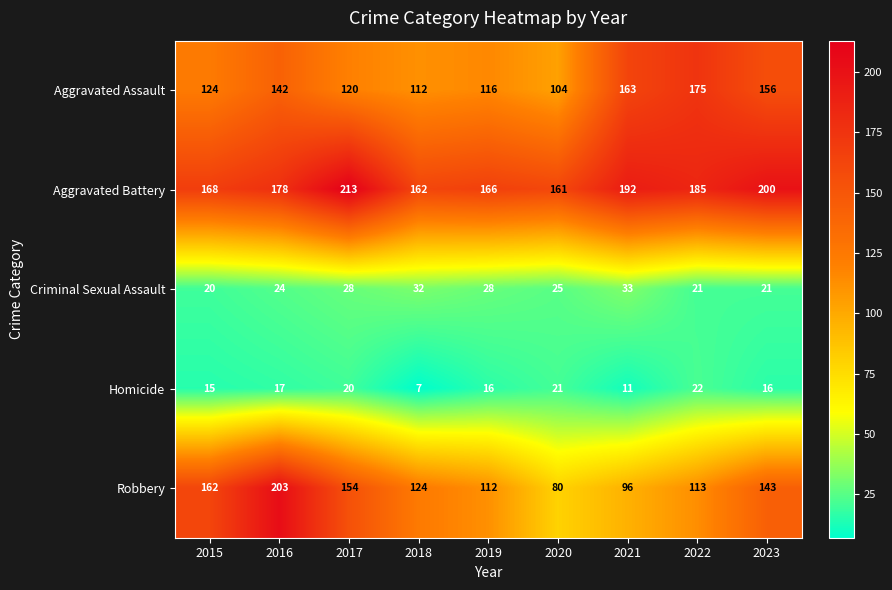

True or false: Aggravated Assault has a value of 80 at 2015.

False